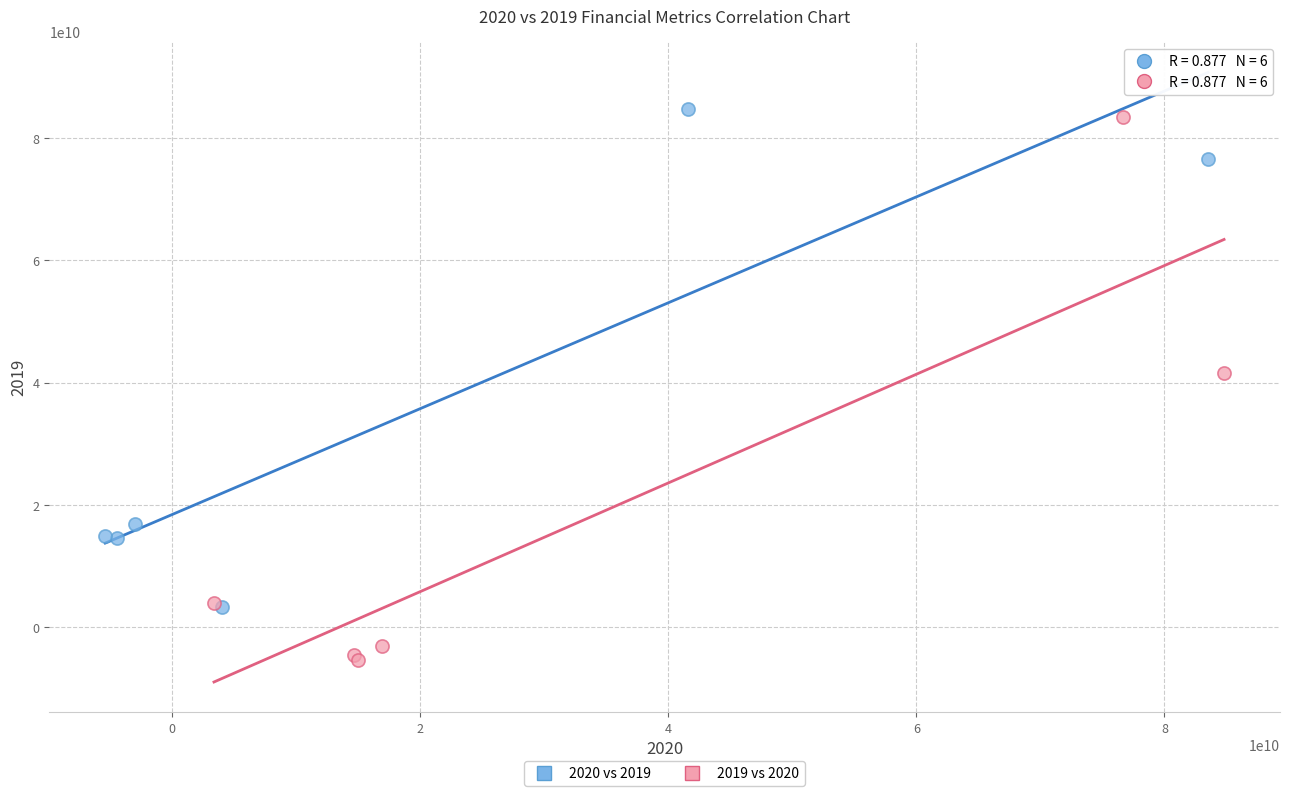

Which series reaches the maximum Y coordinate?

2020 vs 2019